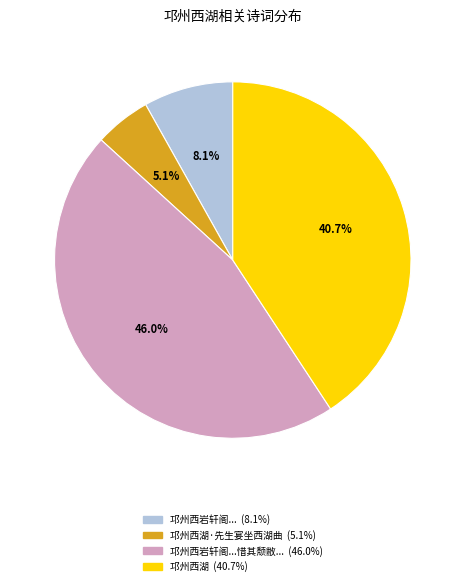

Is there a majority slice in this chart?

No